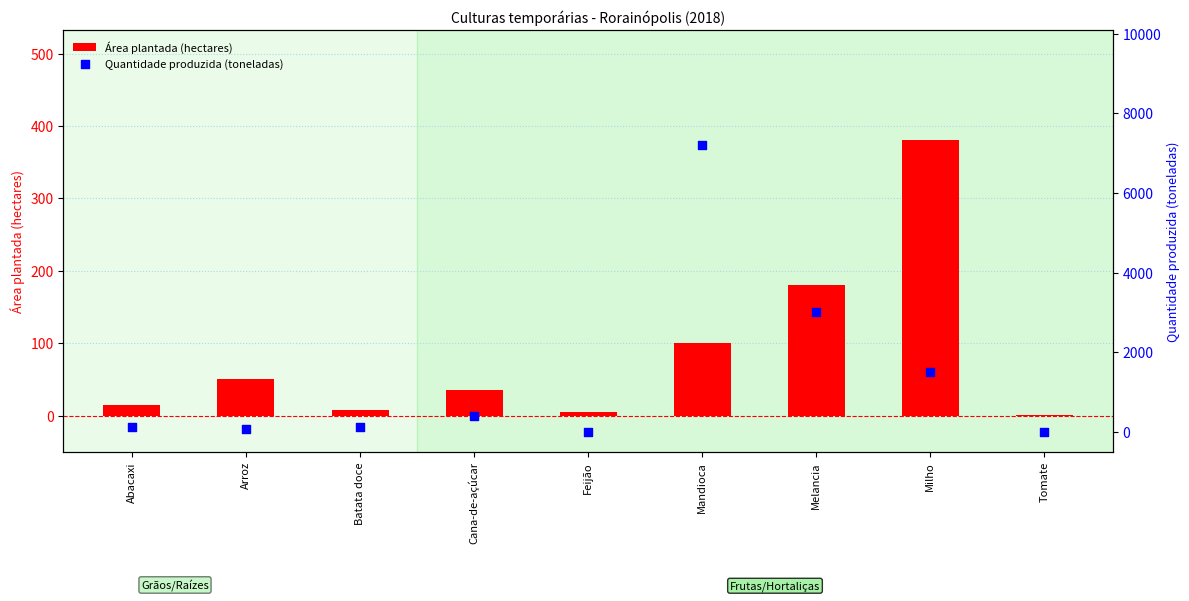

Which series has the largest total across all categories?

Quantidade produzida (toneladas)